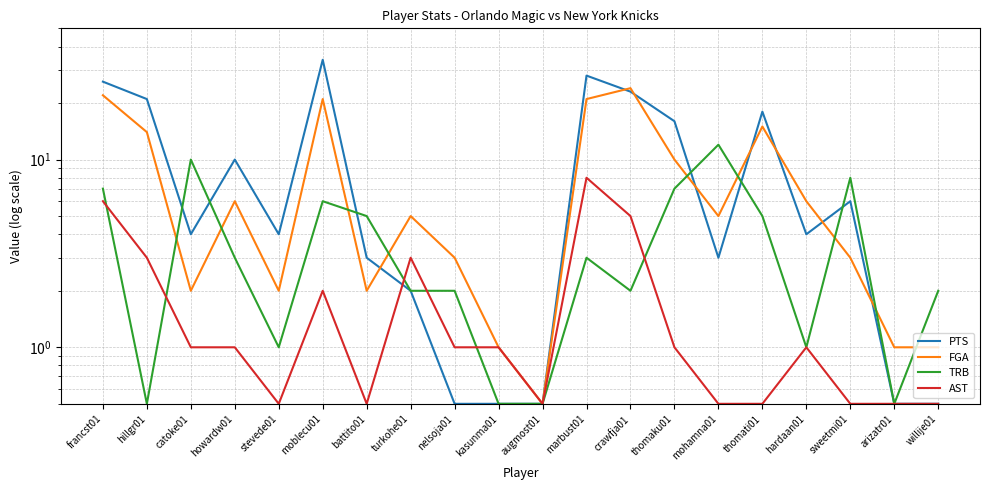

Which series has the largest total across all categories?

PTS